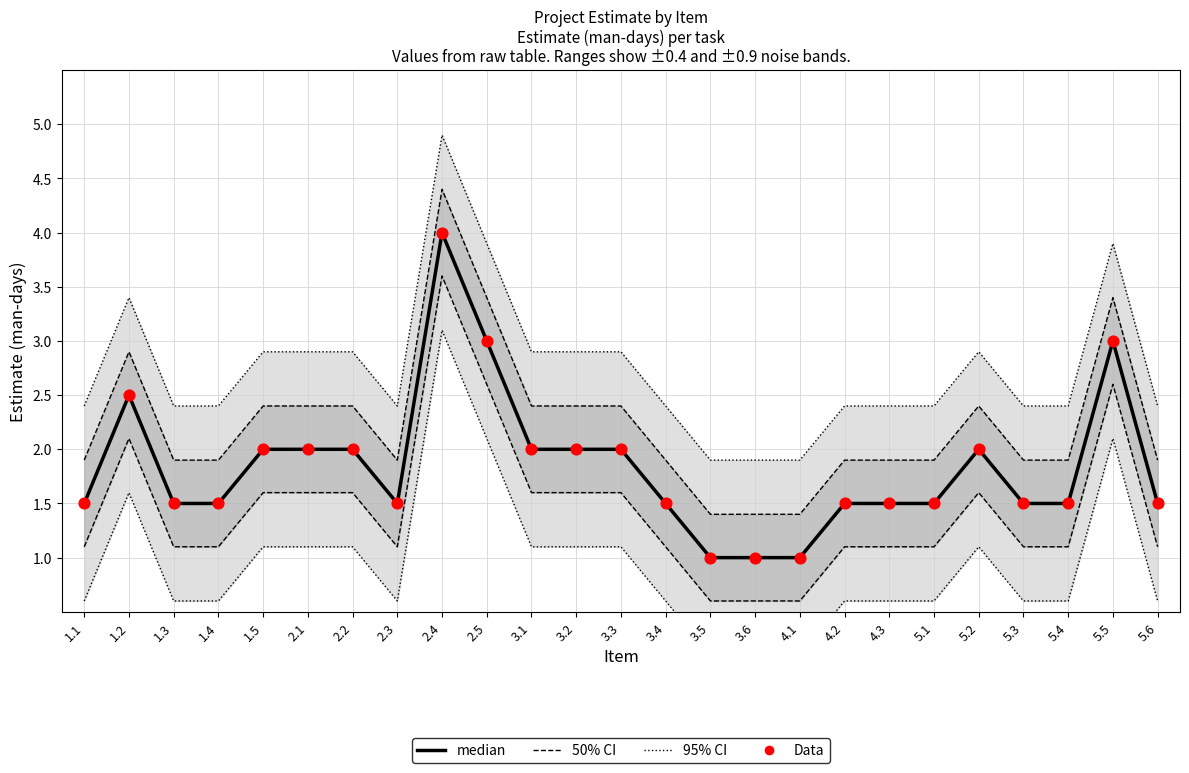

At how many categories does at least one series exceed 2?

4